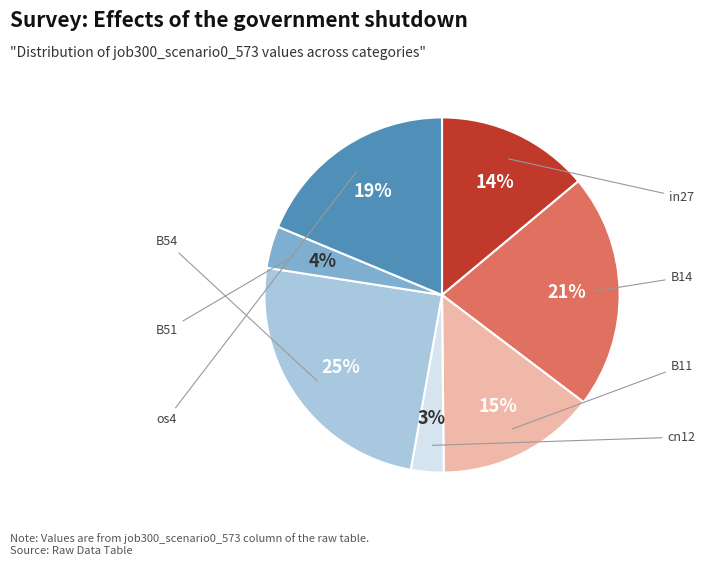

Is there any slice that represents more than half of the pie?

No